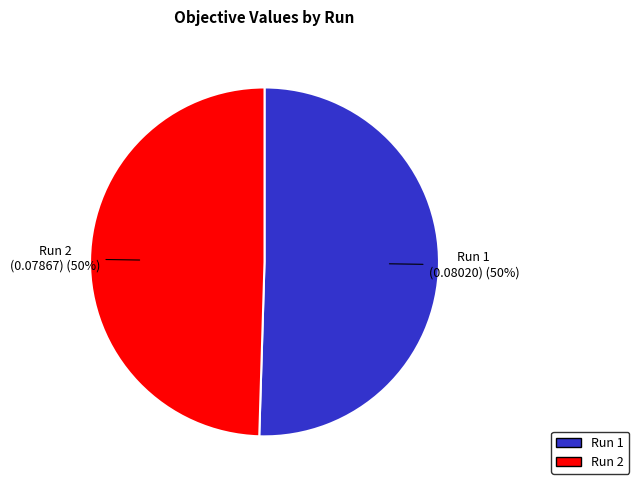

Do Run 1 and Run 2 together represent more than half of the pie?

Yes